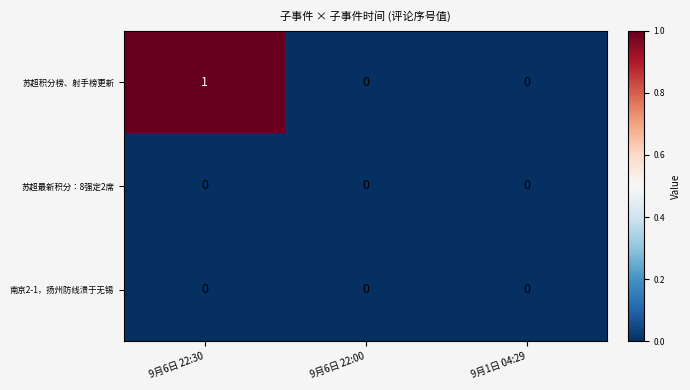

Reading right to left, extract all data points from this chart.

苏超积分榜、射手榜更新: 0	0	1
苏超最新积分：8强定2席: 0	0	0
南京2-1，扬州防线溃于无锡: 0	0	0